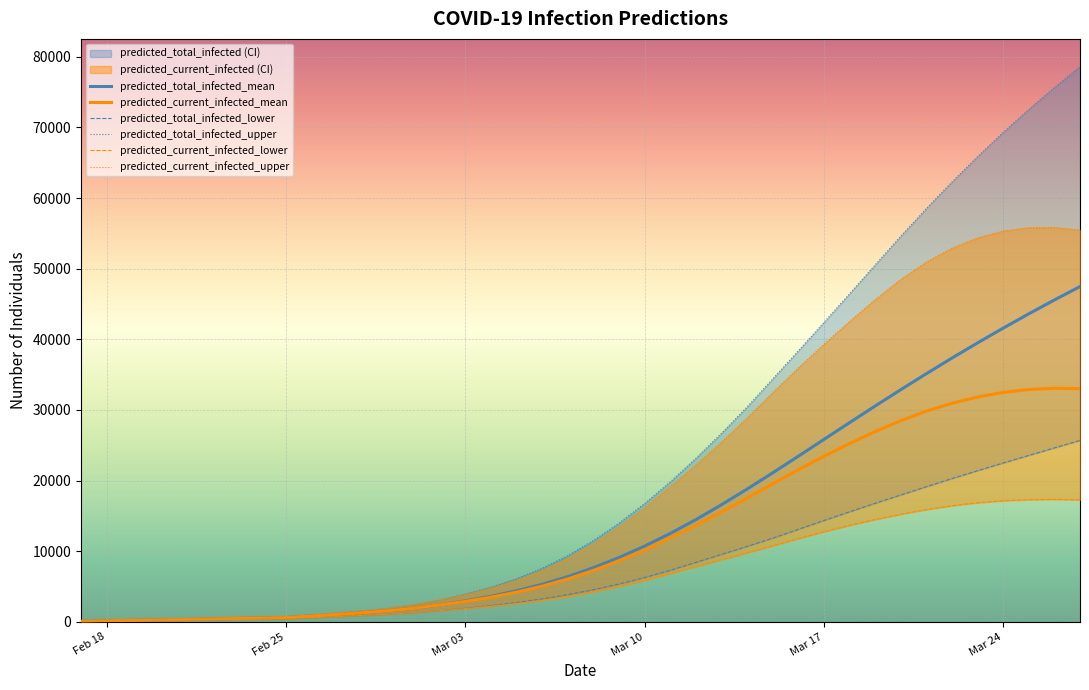

The value of predicted_current_infected_mean at Mar 17 is 23429. True or false?

True